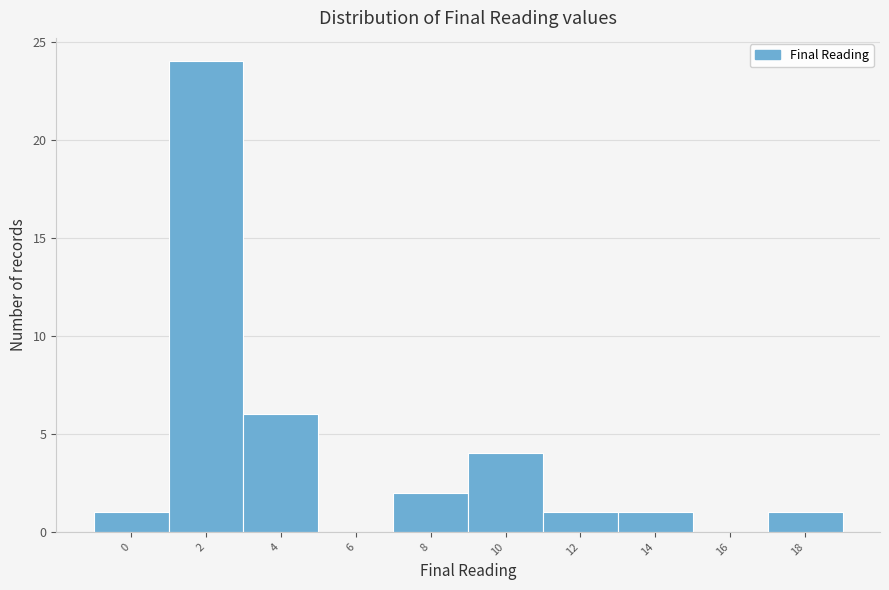

Reading left to right, list all the values displayed in this chart.

0=1	2=24	4=6	6=0	8=2	10=4	12=1	14=1	16=0	18=1